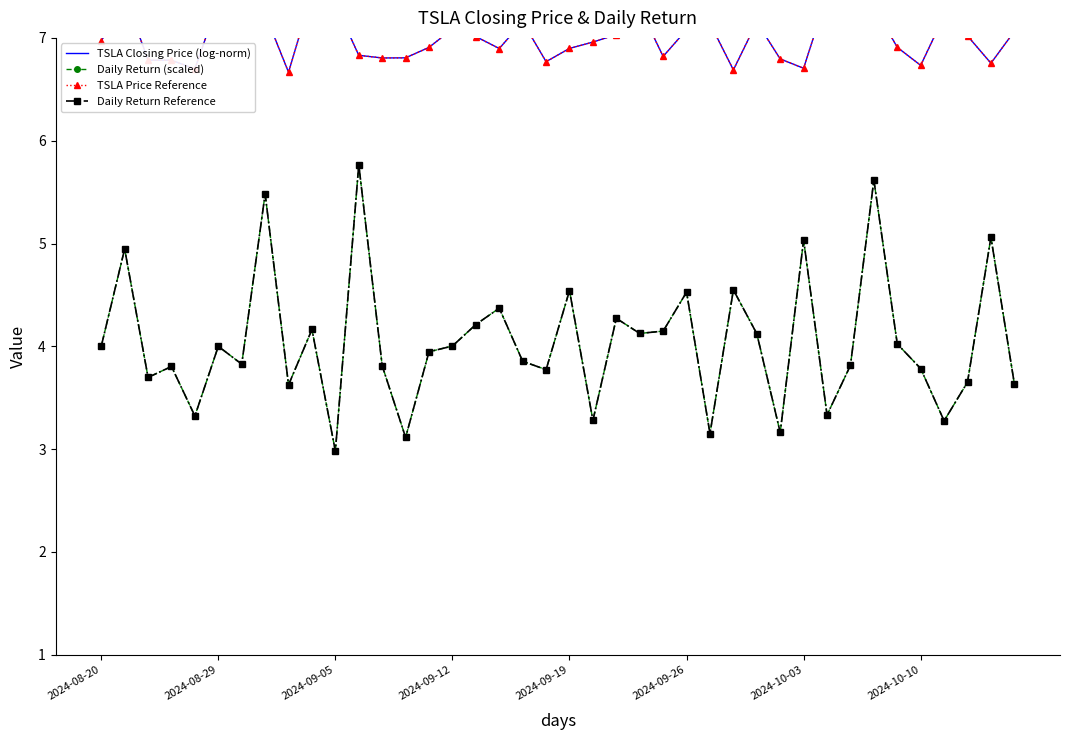

What is the difference between the maximum and minimum values in the Daily Return (scaled) series?

2.8